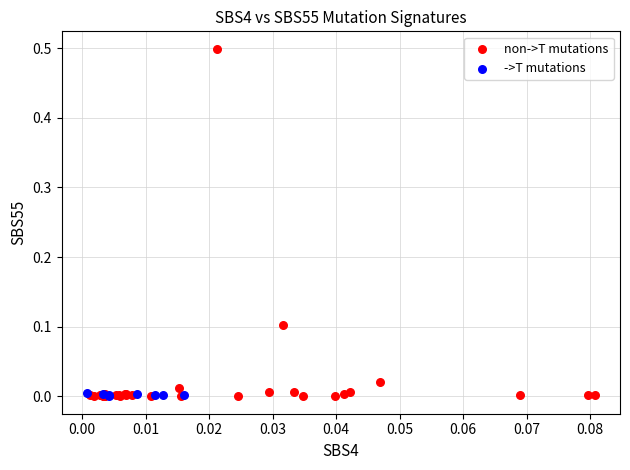

Which series has the largest Y range (max minus min)?

non->T mutations